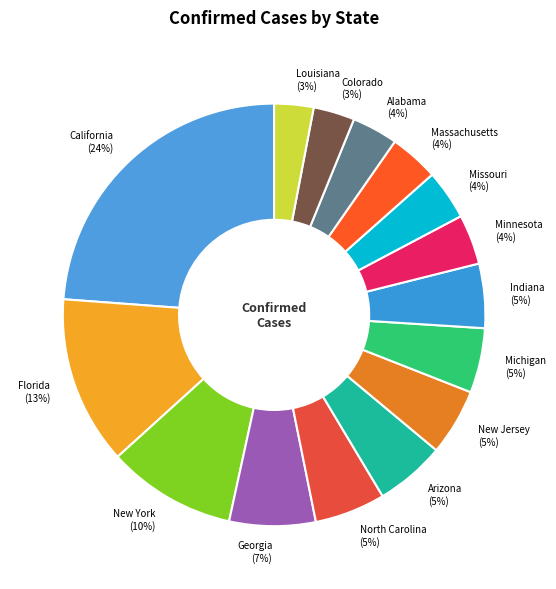

Which slice is the largest?

California